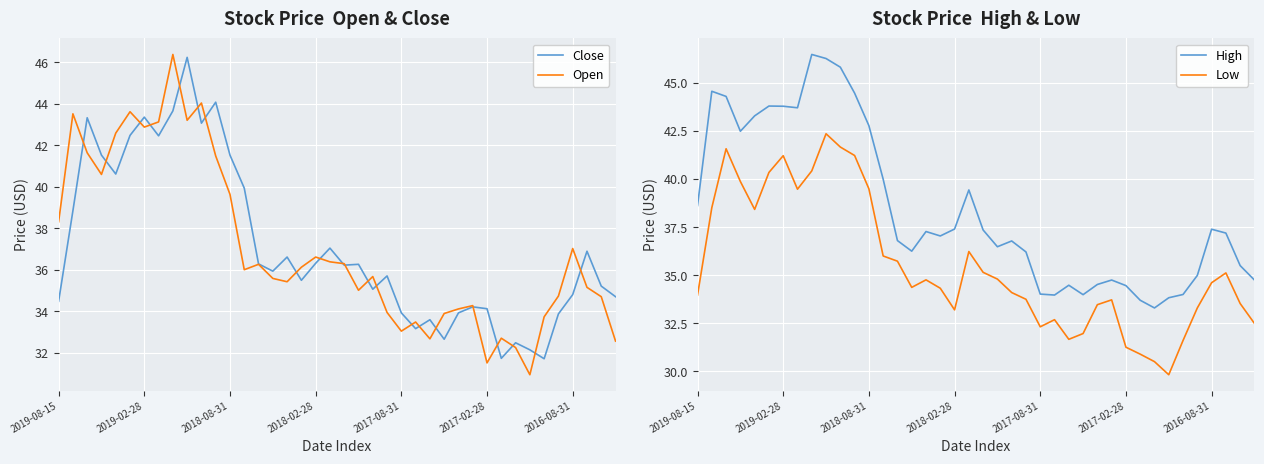

True or false: Low and Open cross at least once.

False